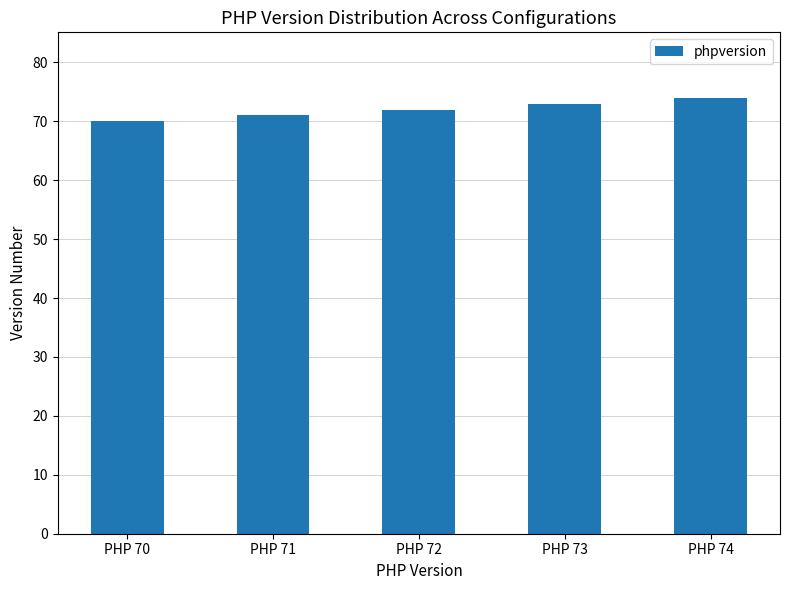

How many data points are less than 72?

2